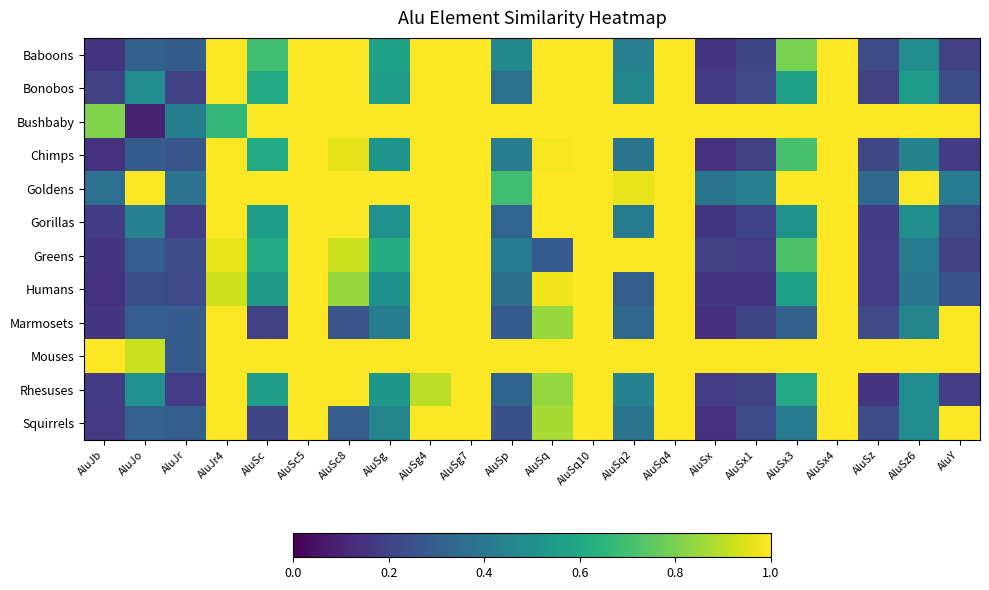

What is the difference between the highest and lowest values at AluSx?

0.9